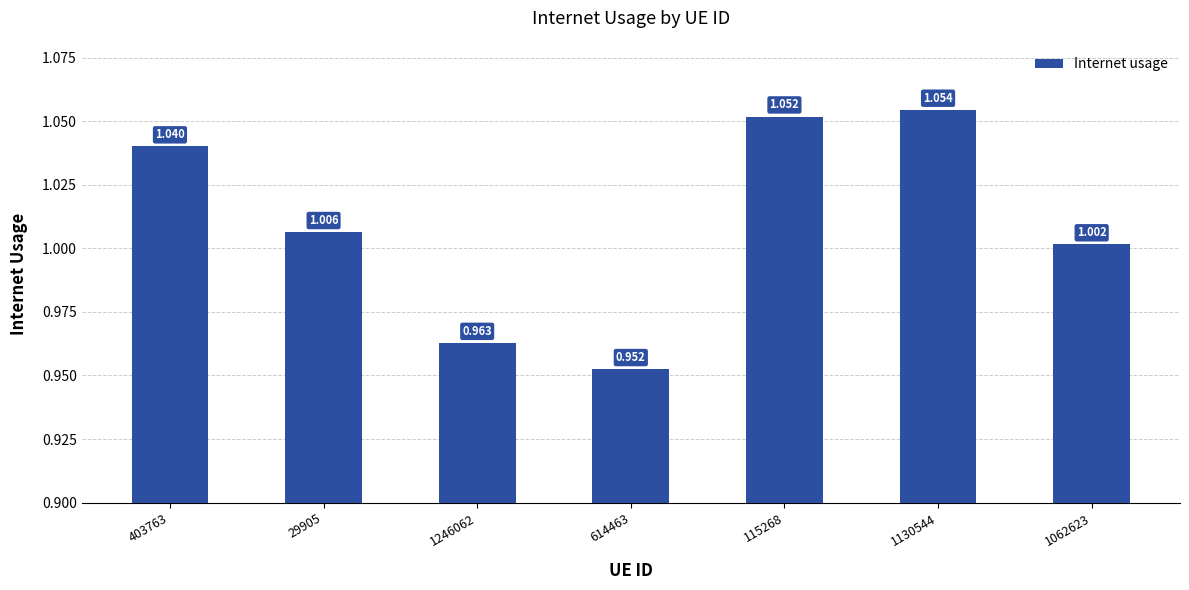

Count the number of categories in the chart.

7